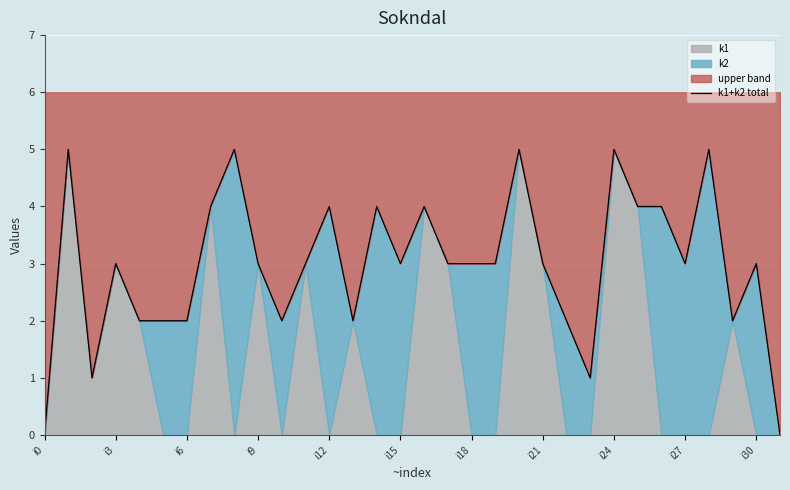

How many values are above zero?

30